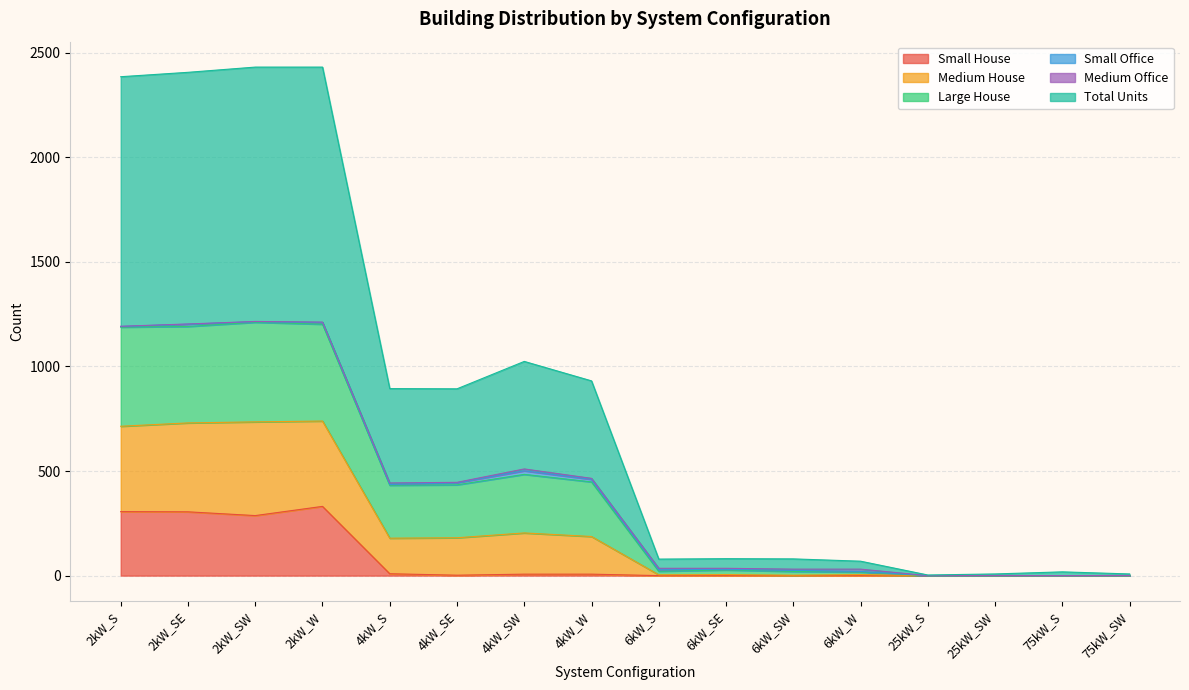

The Small House series shows 0 at 75kW_SW. True or false?

True